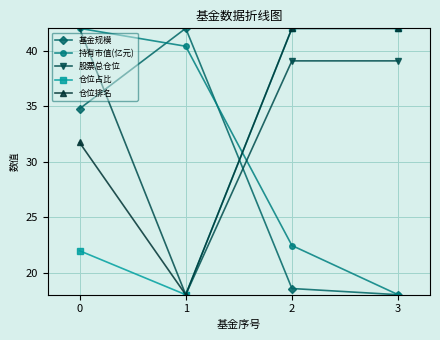

Which series changed the most between 0 and 2?

仓位占比